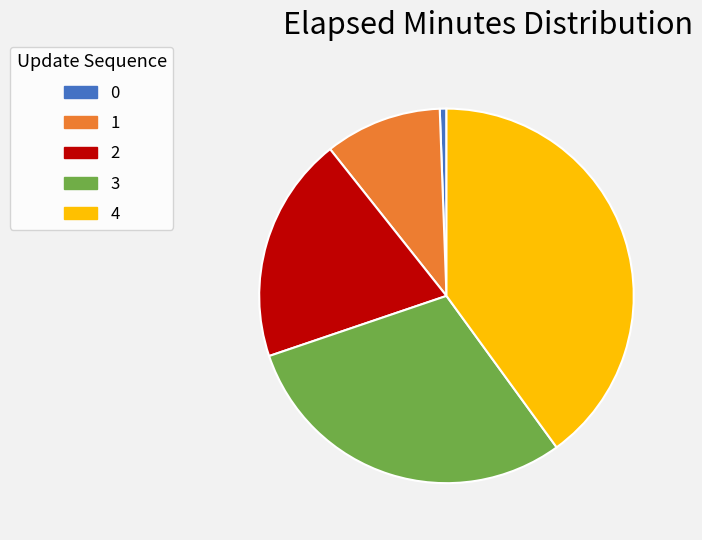

How many segments does this pie chart have?

5